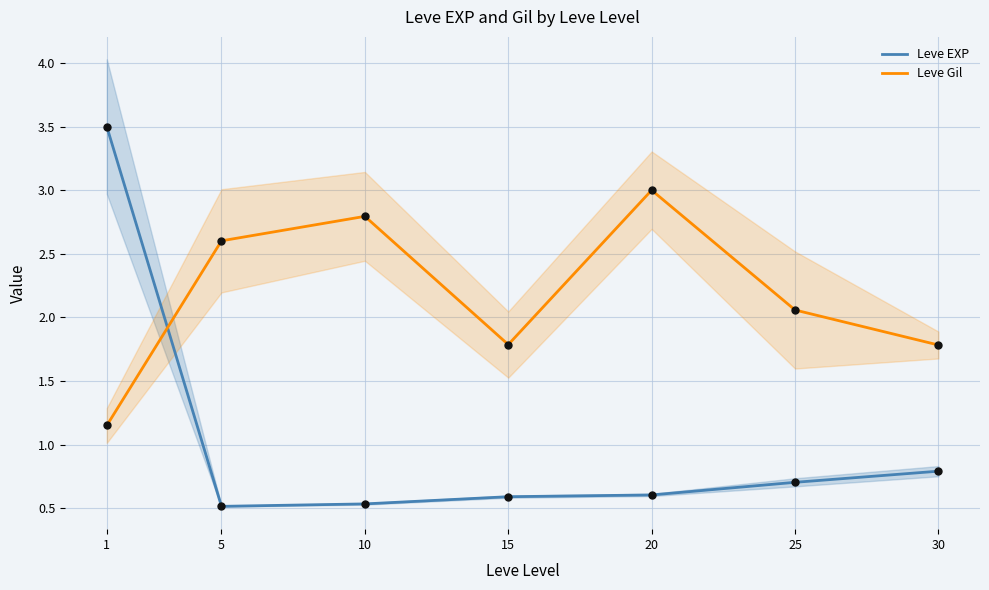

Is the value of Leve Gil at 15 greater than the value of Leve EXP at 5?

Yes